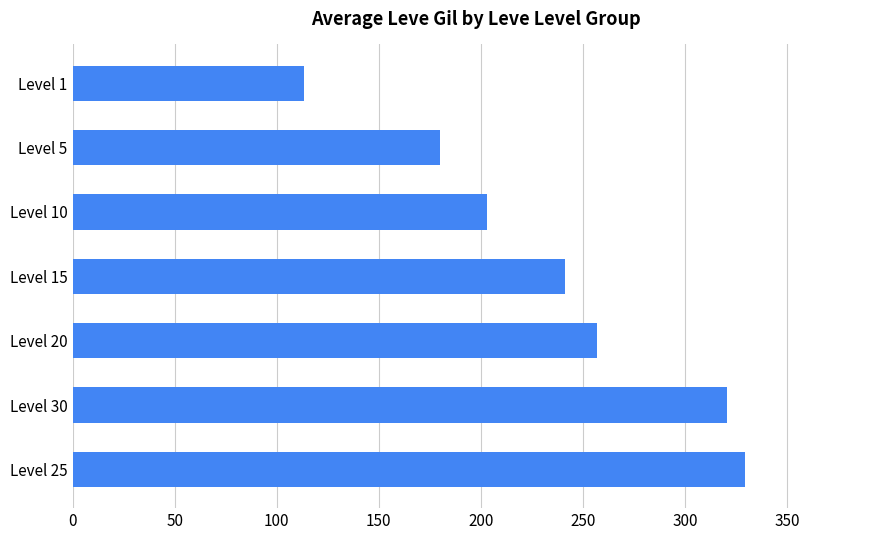

What is the maximum value shown in the chart?

329.7